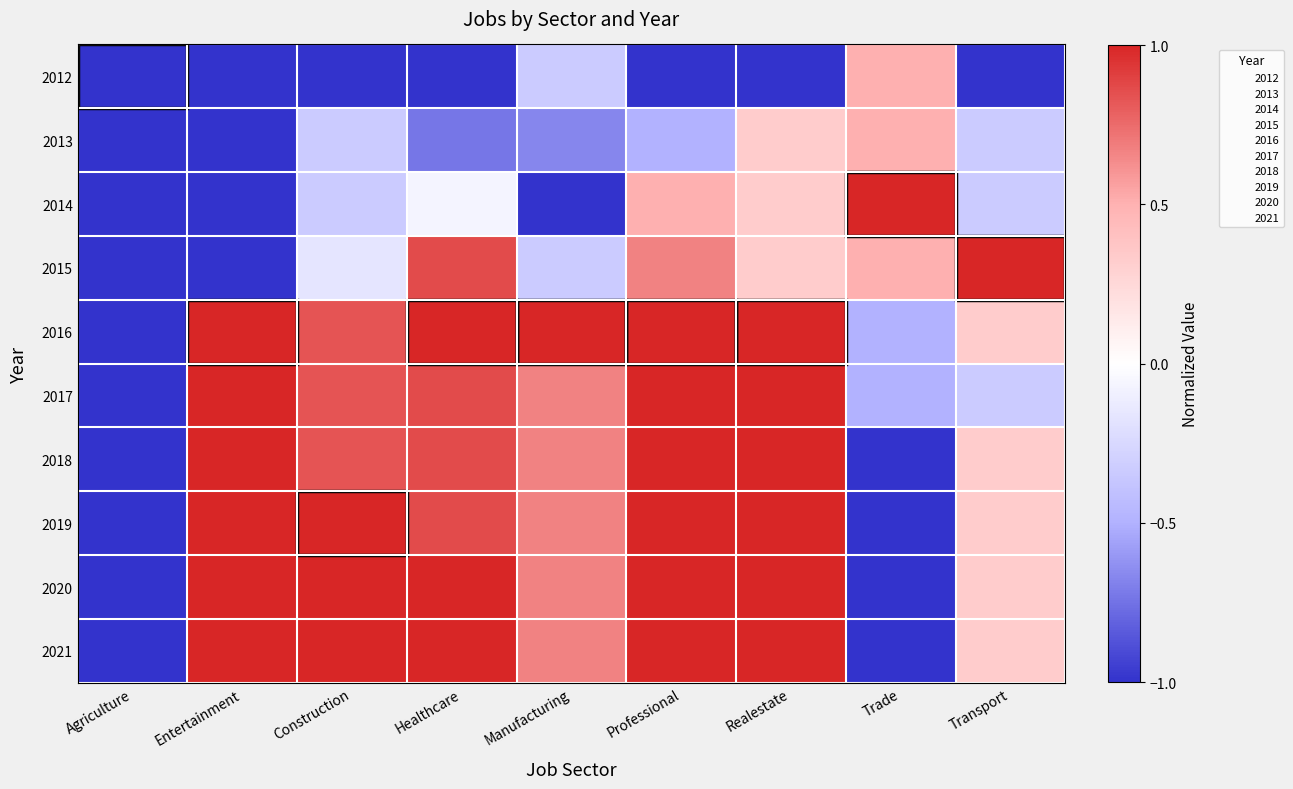

What is the spread (max minus min) of values at Realestate?

2.0